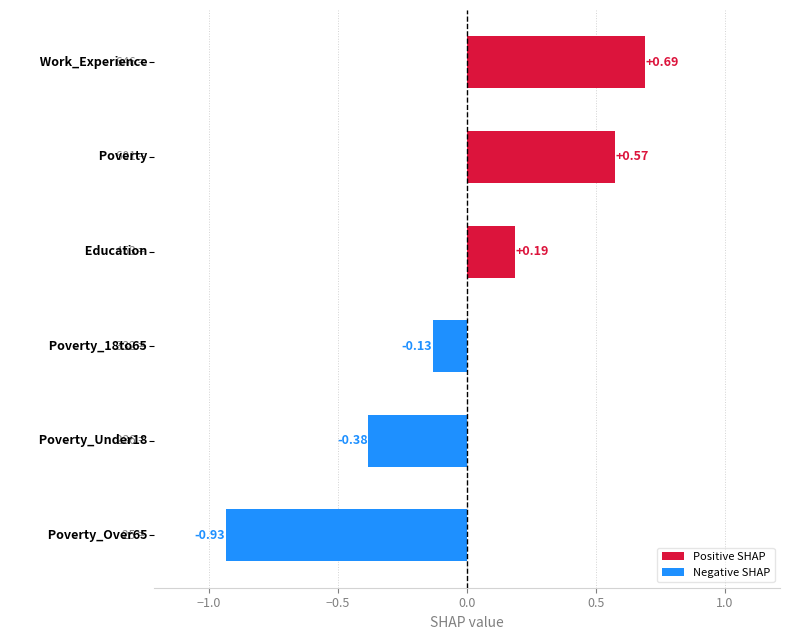

What is the difference between the maximum and minimum values?

1.6